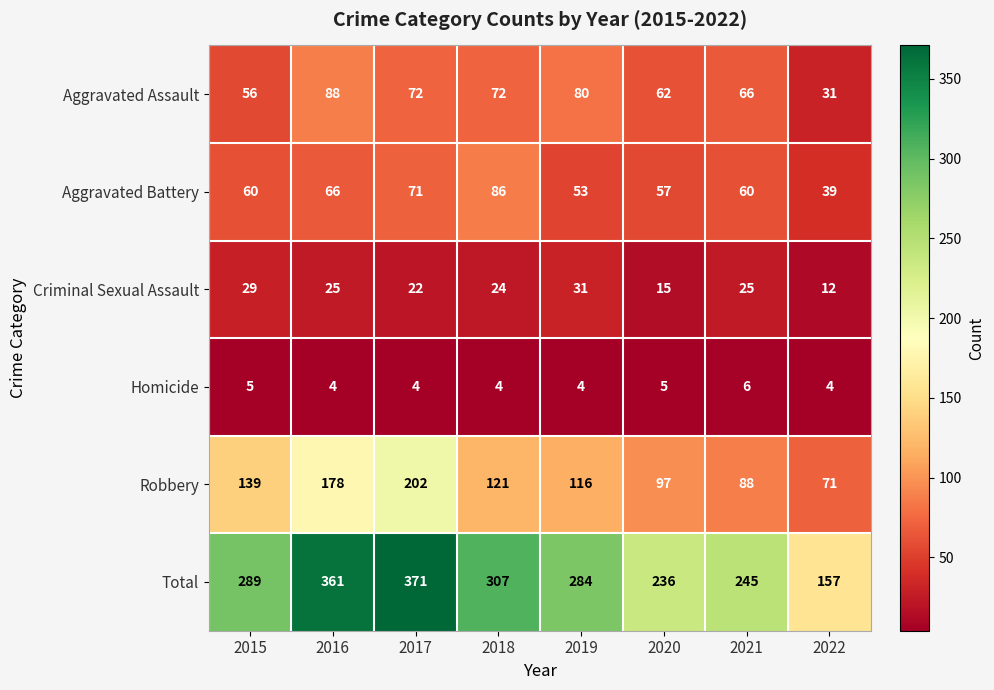

At how many categories does at least one series exceed 198?

7